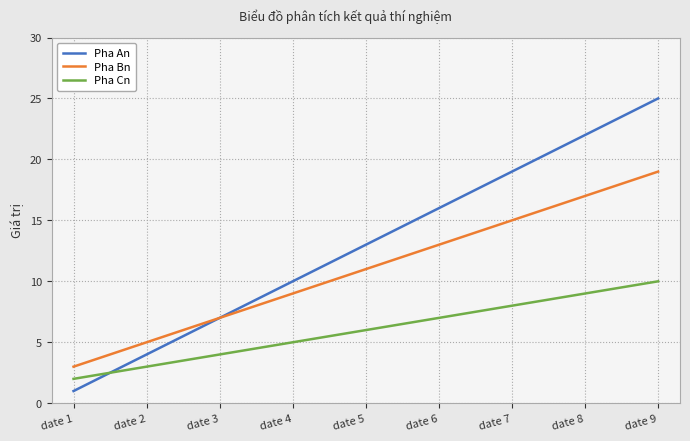

Is the value of Pha An at date 3 greater than the value of Pha Bn at date 1?

Yes